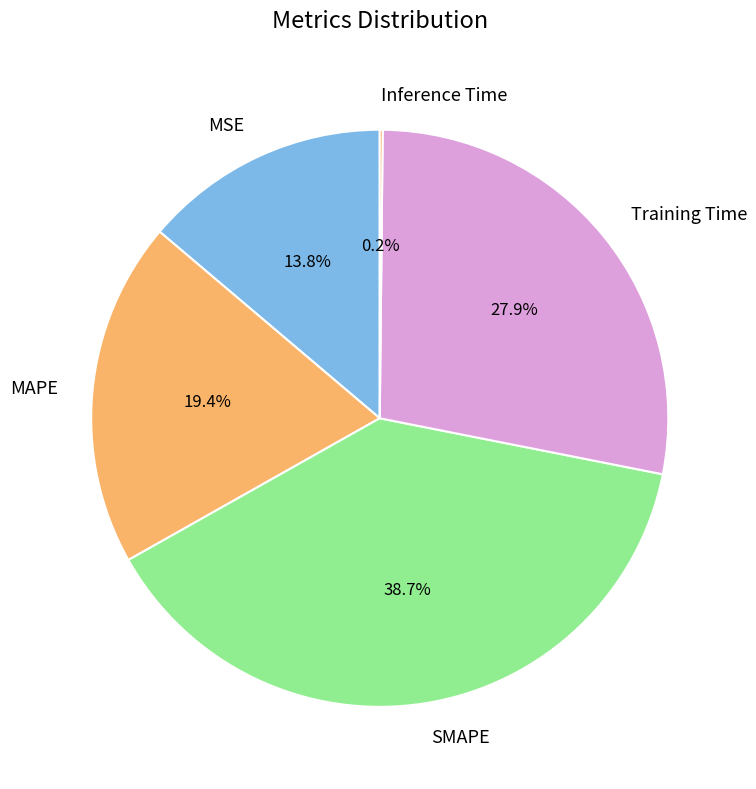

Between MAPE and SMAPE, which is larger?

SMAPE